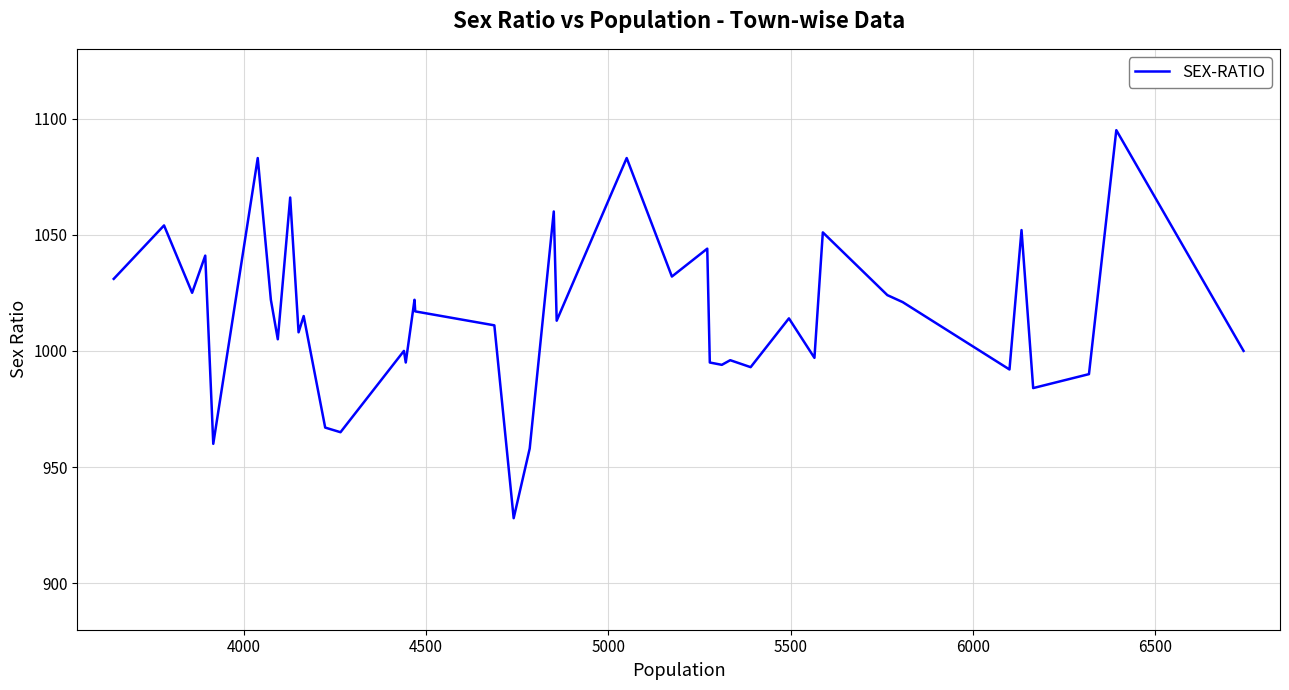

What is the greatest value displayed?

1095